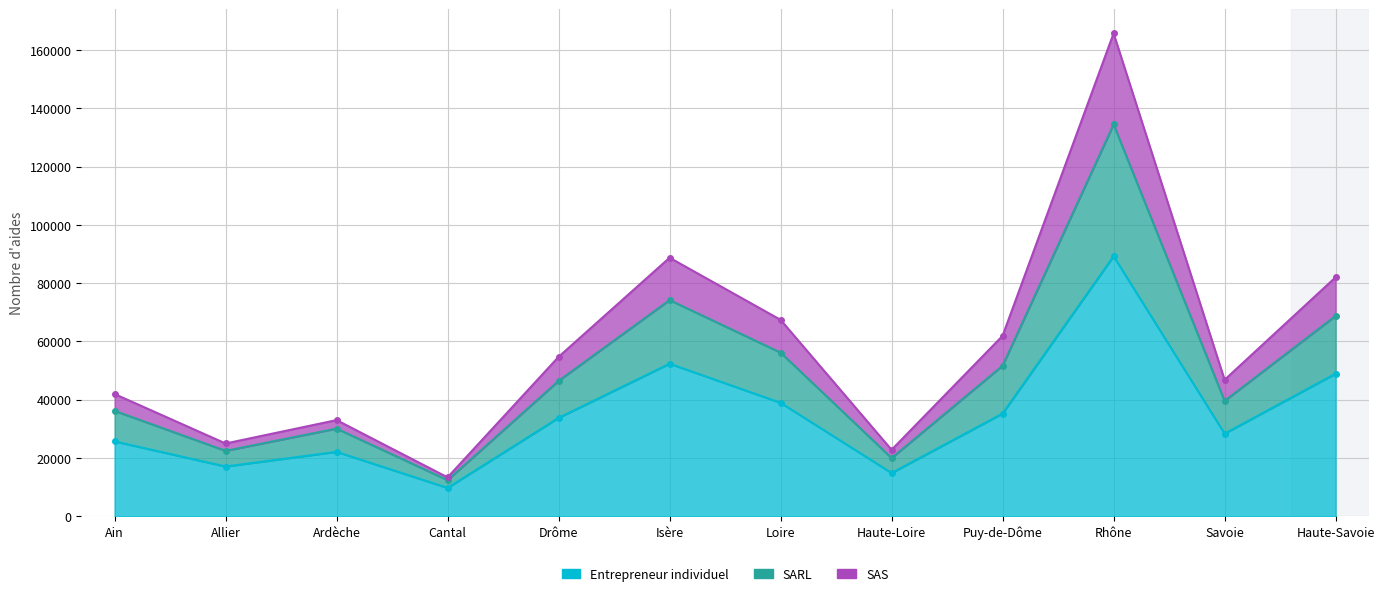

Which series changed the most between Allier and Rhône?

SARL